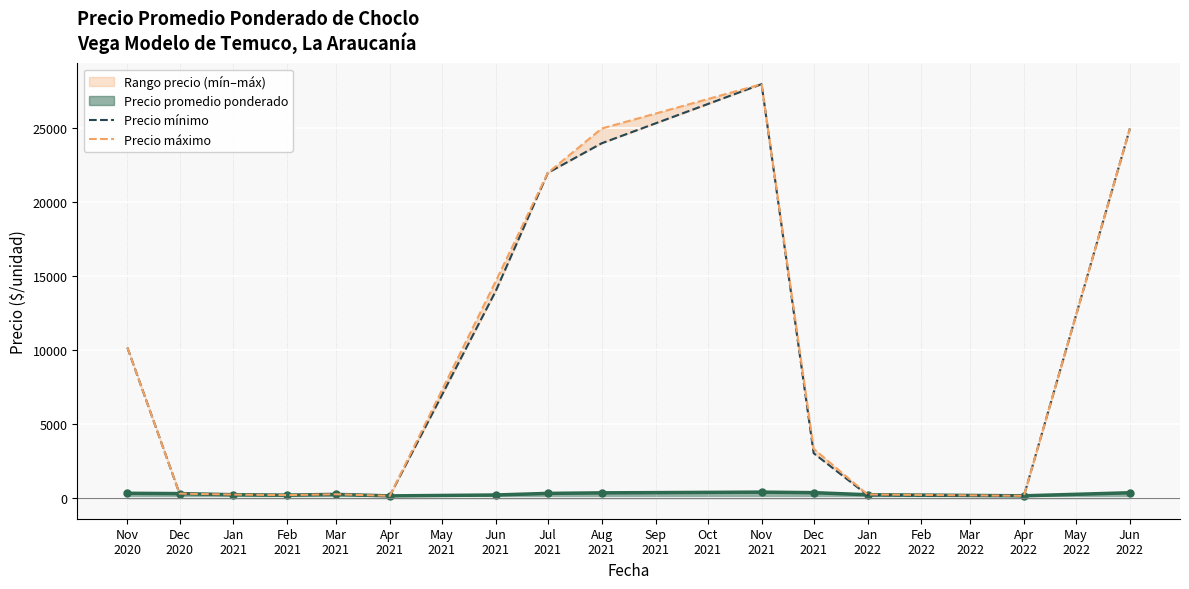

How many values in the Precio mínimo series exceed 3030?

6